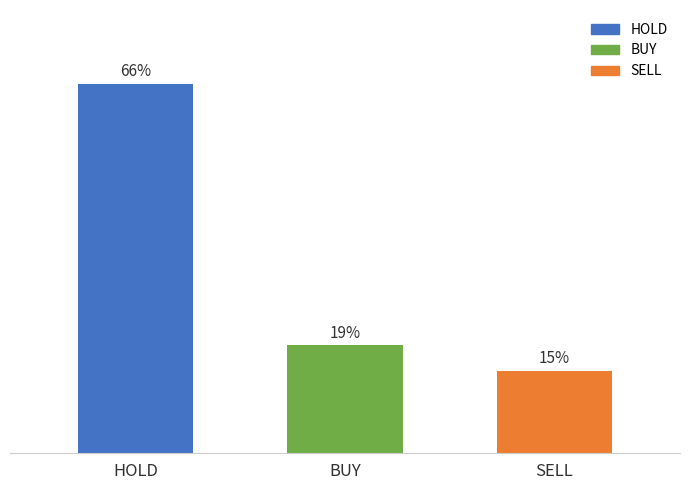

At which category does the chart reach its minimum across all series?

SELL